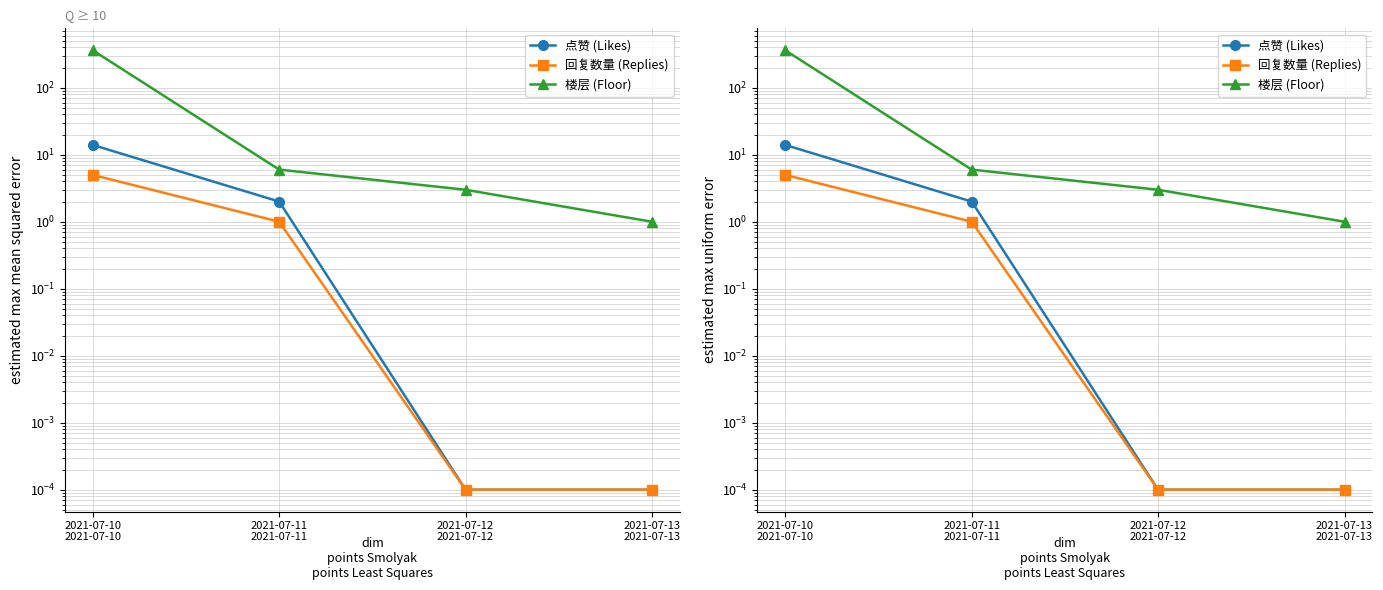

At which label is 点赞 (Likes) closest to 7?

2021-07-11